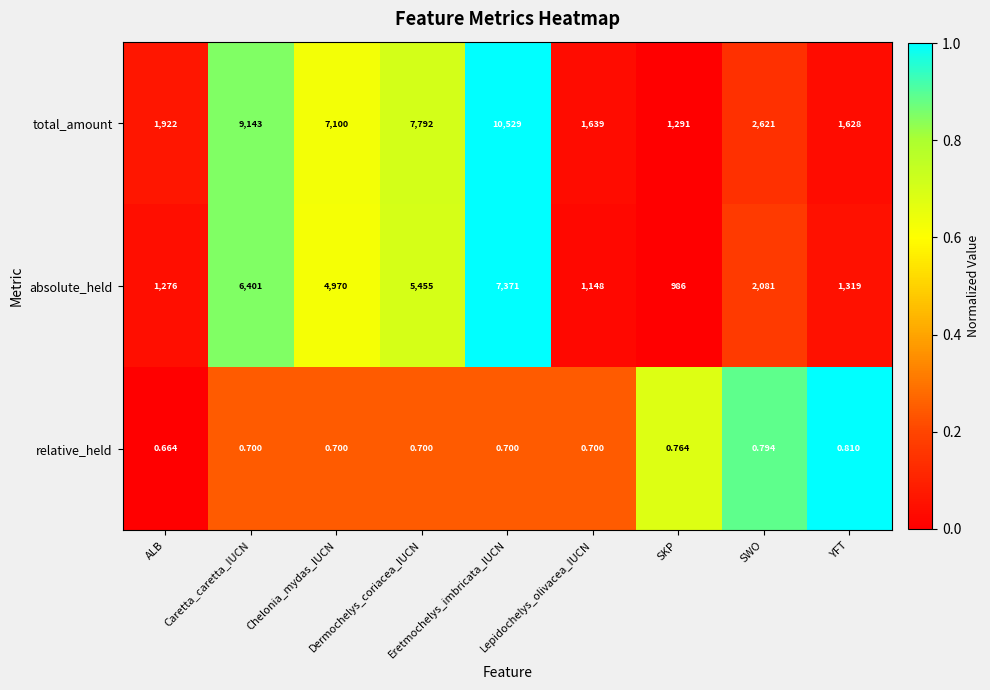

Which series has the largest range (max minus min)?

total_amount